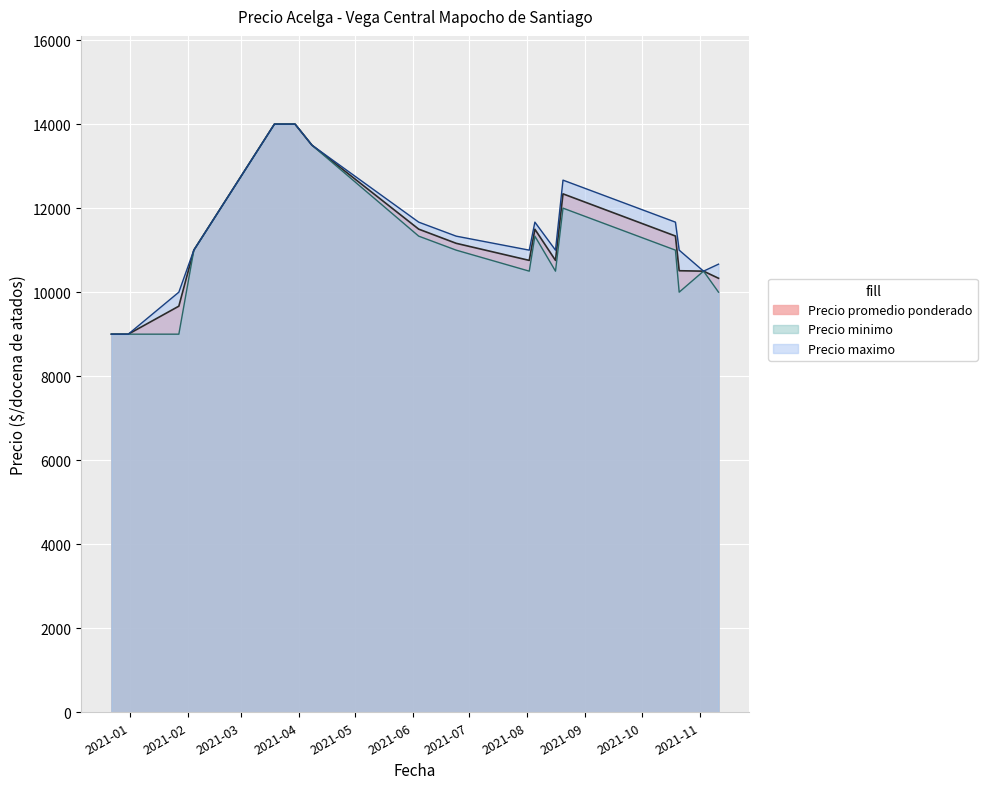

List the series in order of their peak value, lowest first.

Precio promedio ponderado, Precio minimo, Precio maximo